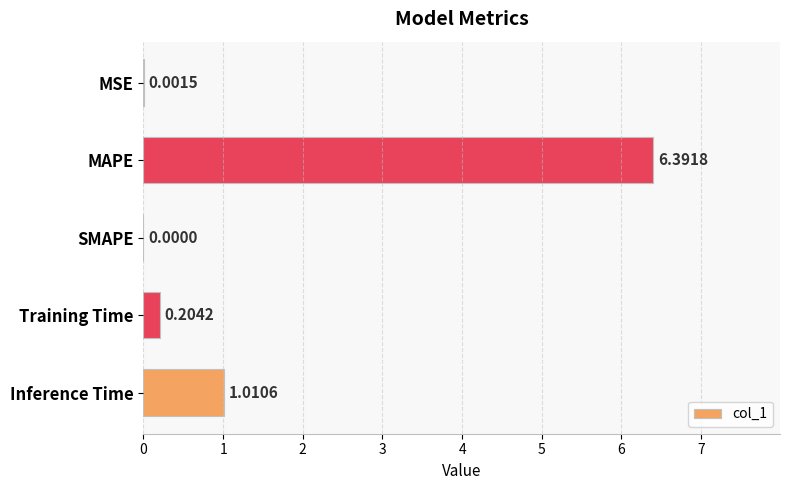

Which label corresponds to the largest value in the chart?

MAPE